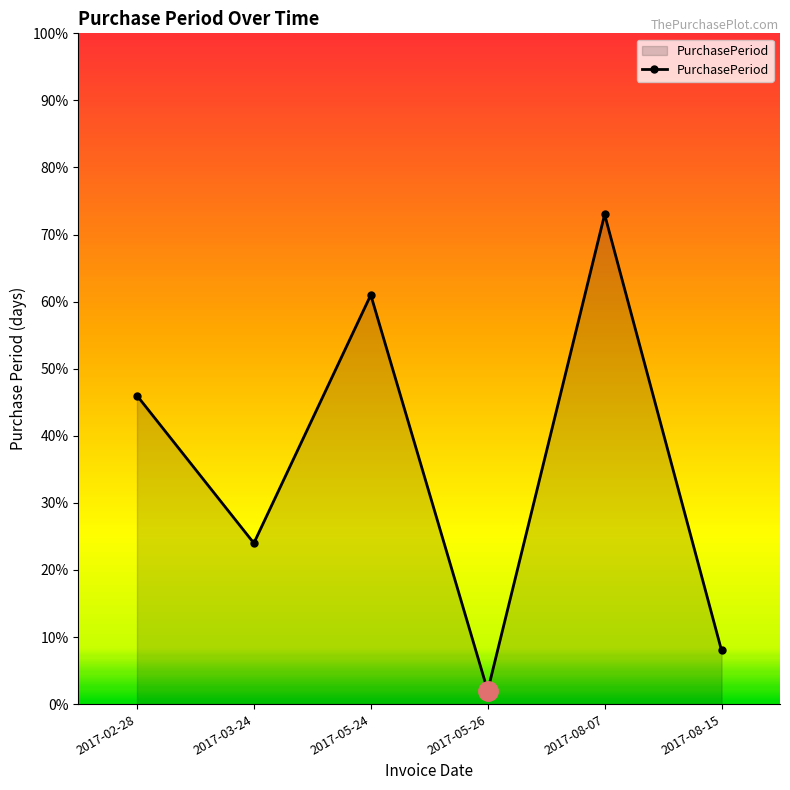

How many series are shown in this chart?

1